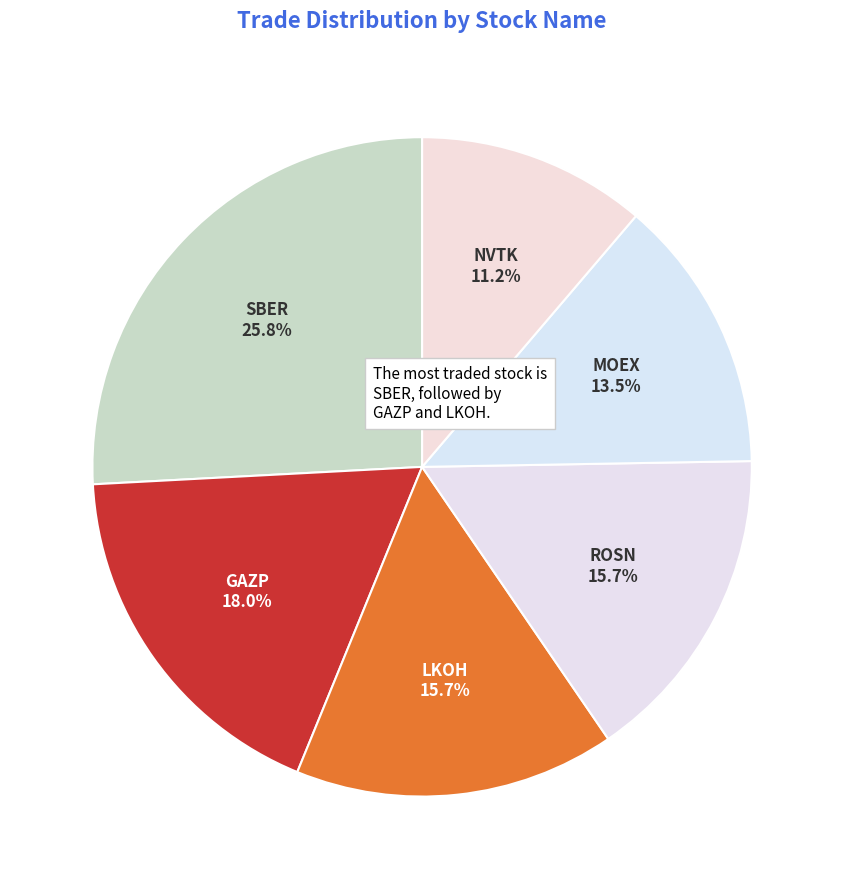

How many segments does this pie chart have?

6